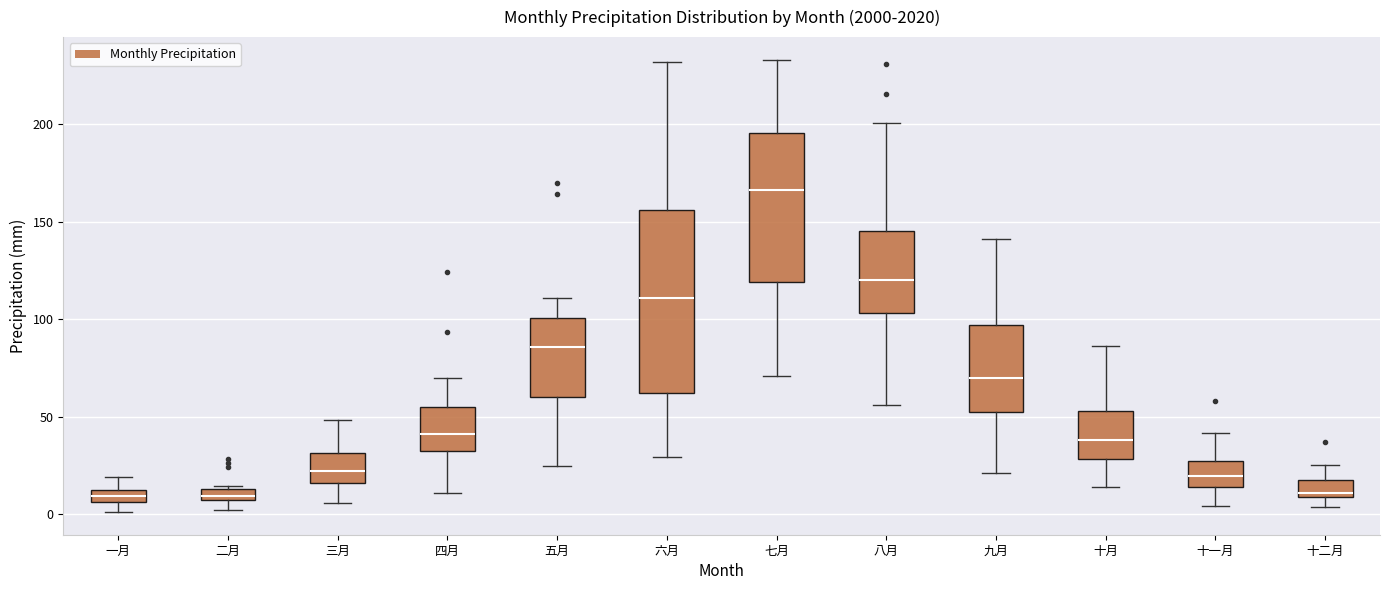

Comparing the boxes themselves (not the whiskers), which one is the tallest?

六月